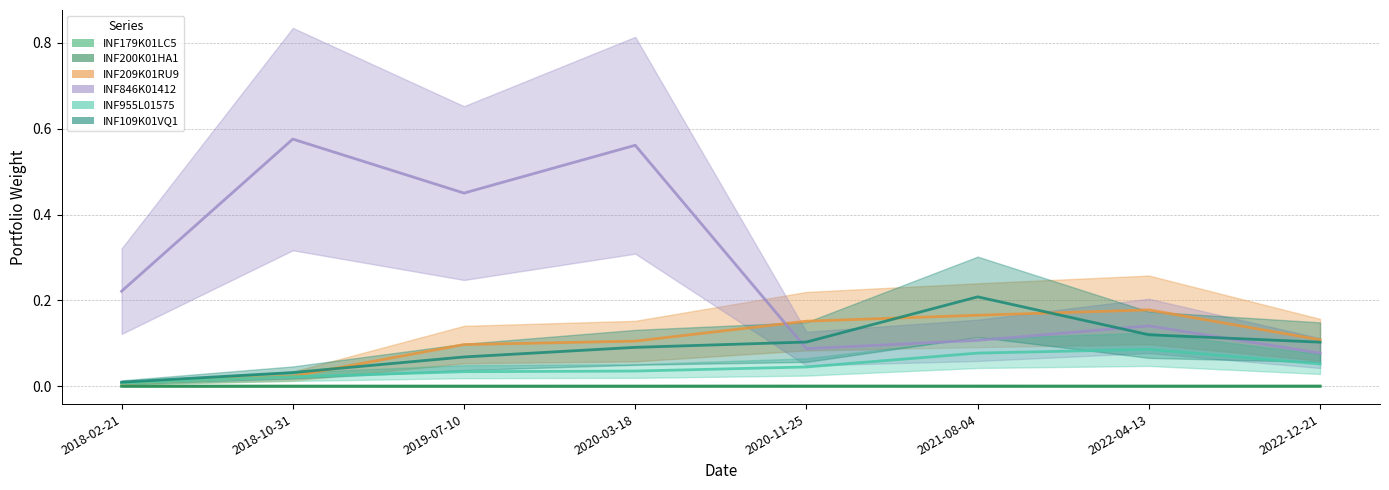

The value of INF200K01HA1 at 2018-02-21 is 0.0. True or false?

False